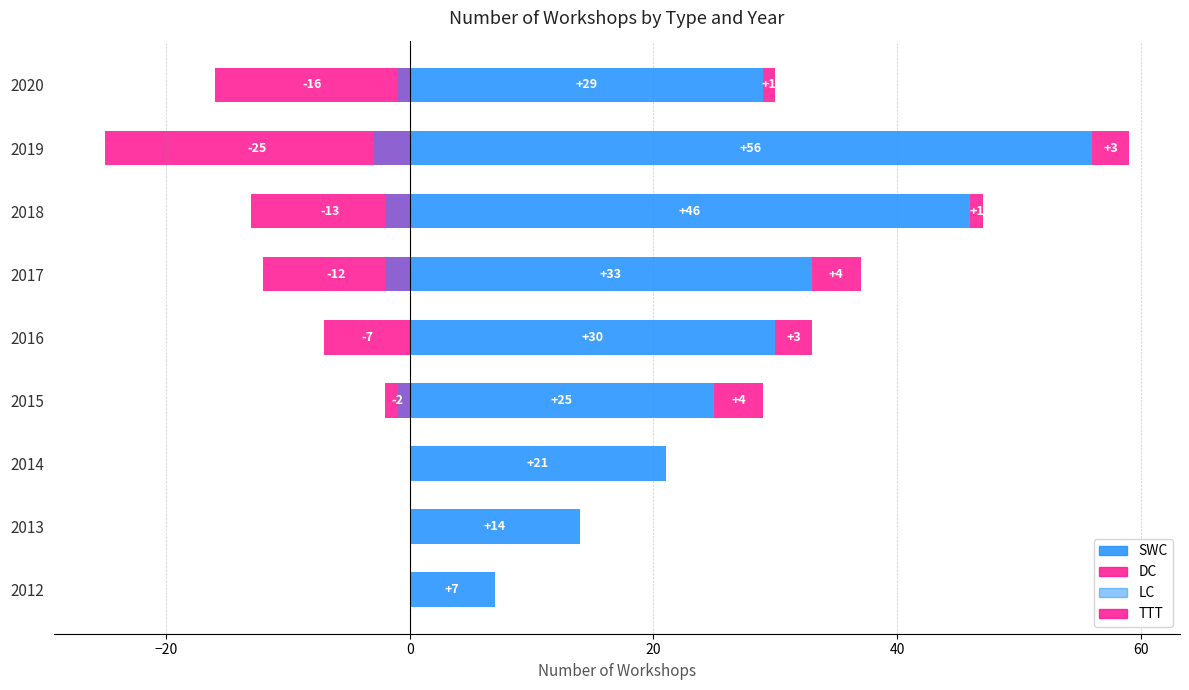

True or false: DC has a value of -25 at 2020.

False